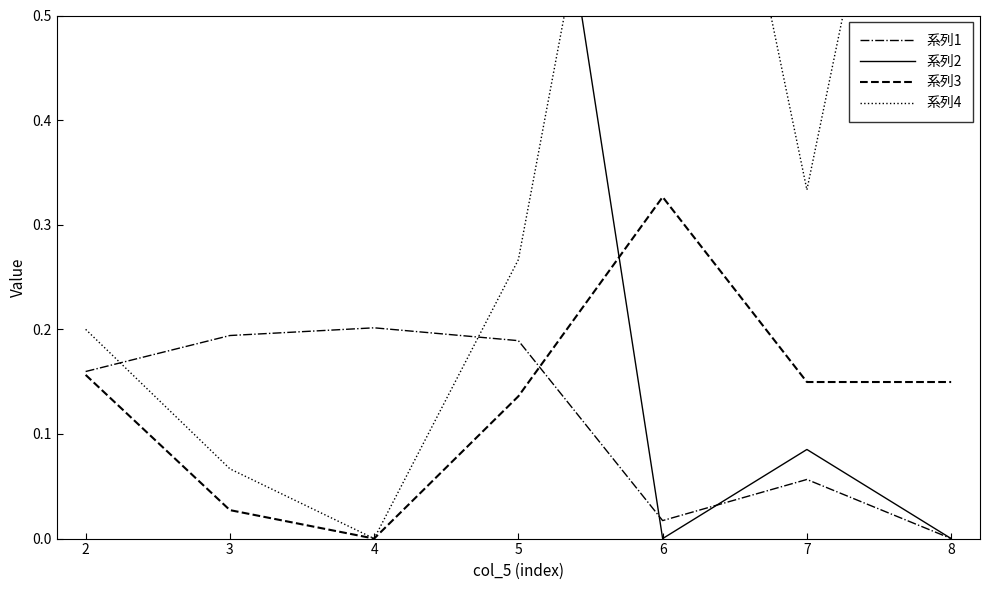

True or false: 系列1 and 系列3 intersect in this chart.

True